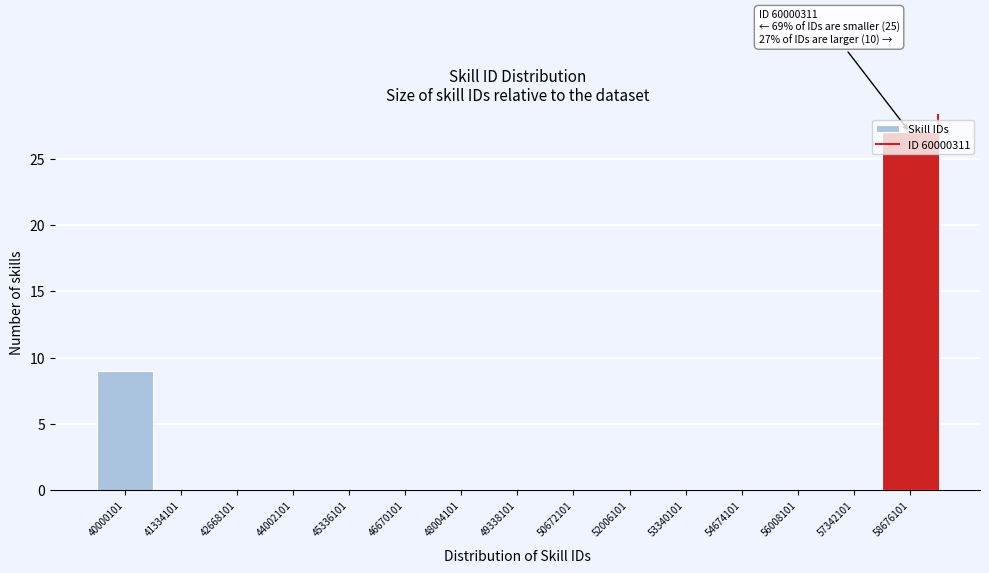

Between 40000101 and 54674101, which is larger?

40000101